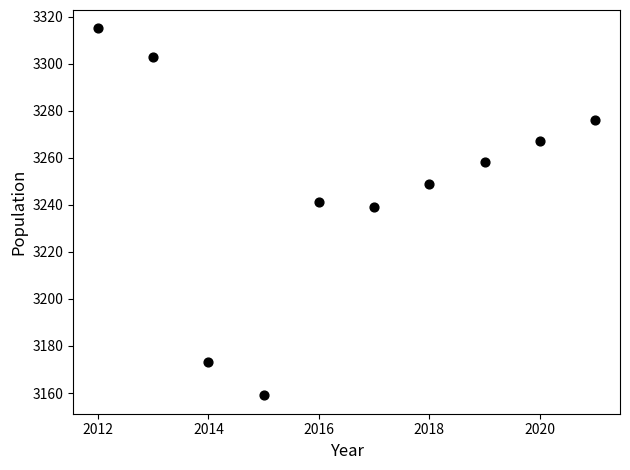

What is the range of Y values (max minus min)?

156